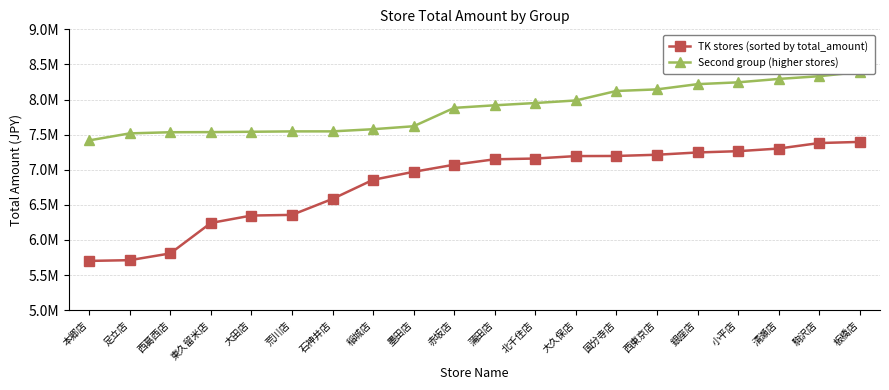

Count the number of categories in the chart.

20